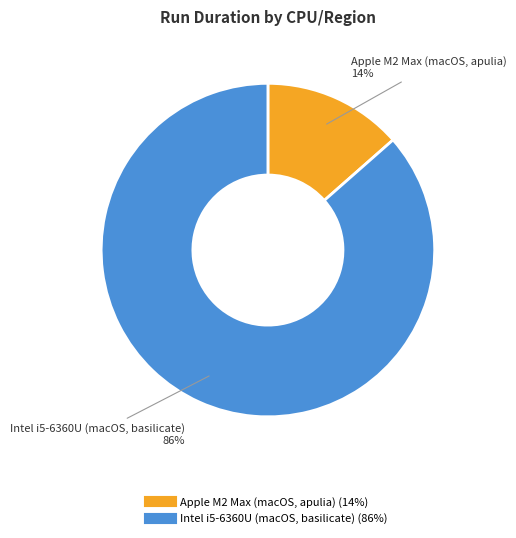

Rank the categories by value from highest to lowest.

Intel i5-6360U (macOS, basilicate), Apple M2 Max (macOS, apulia)